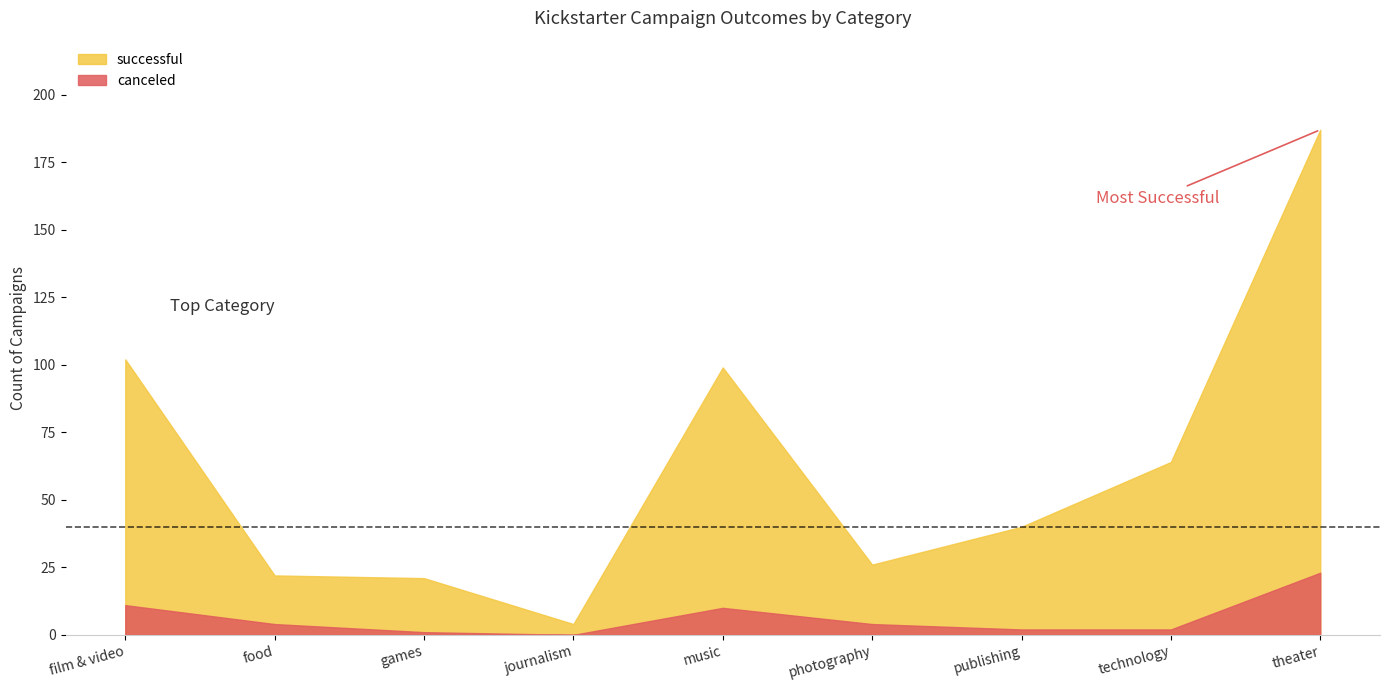

True or false: successful and canceled cross at least once.

False